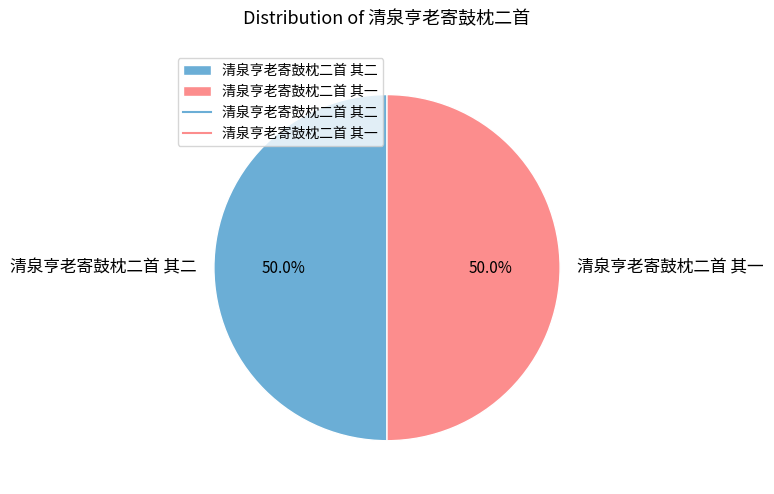

Approximately how many times larger is the value at 清泉亨老寄鼓枕二首 其二 compared to 清泉亨老寄鼓枕二首 其一?

1.0